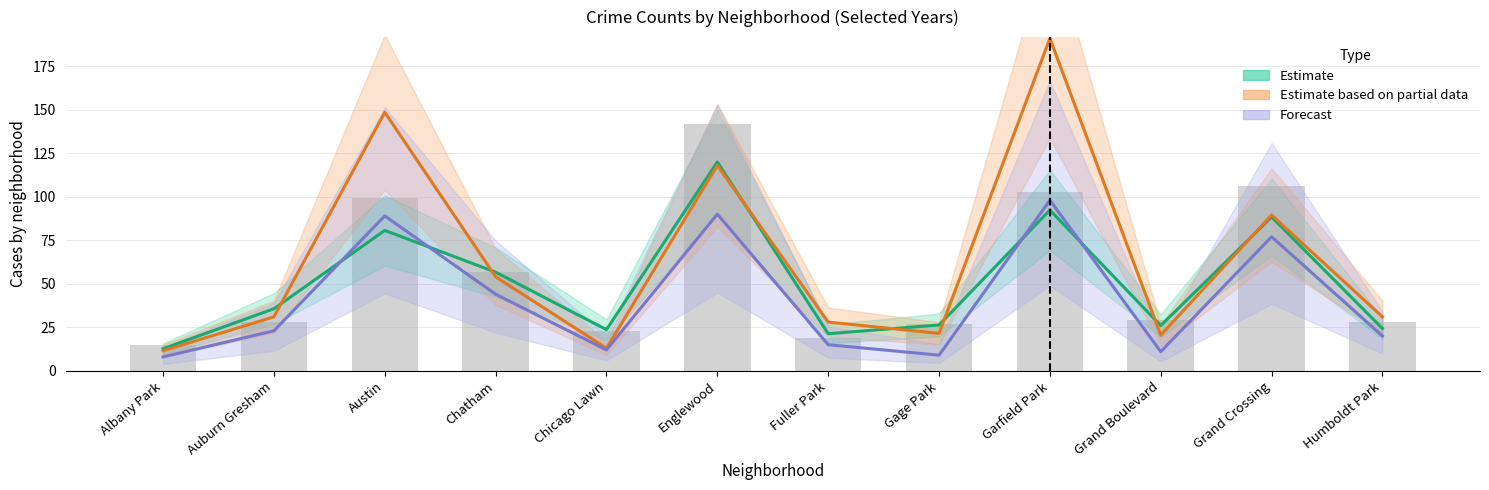

Is the value of Estimate based on partial data at Englewood greater than the value of Estimate at Gage Park?

Yes